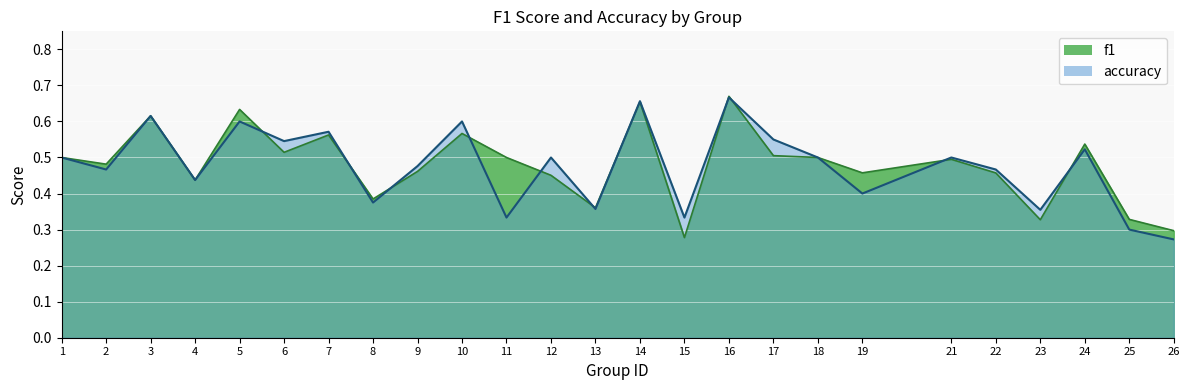

Where do accuracy and f1 first cross each other?

5 and 6